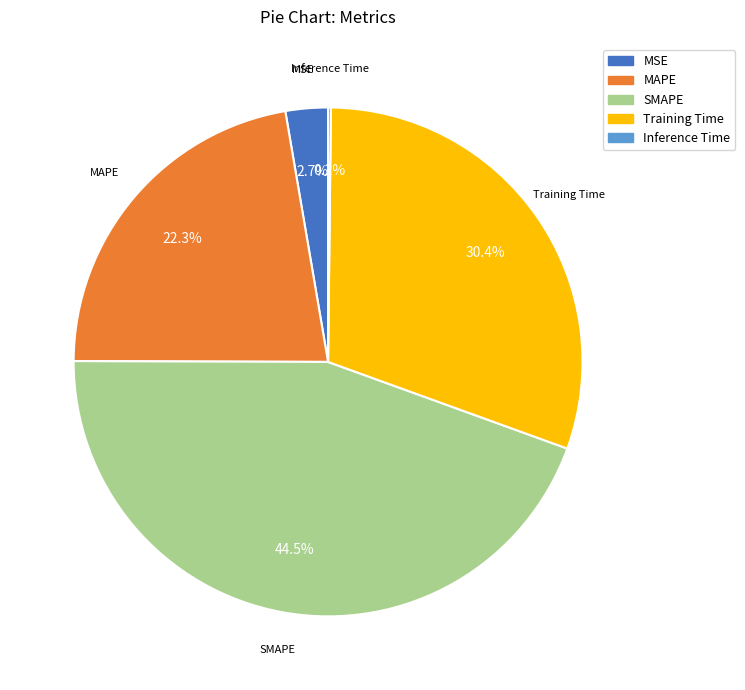

Is there a majority slice in this chart?

No